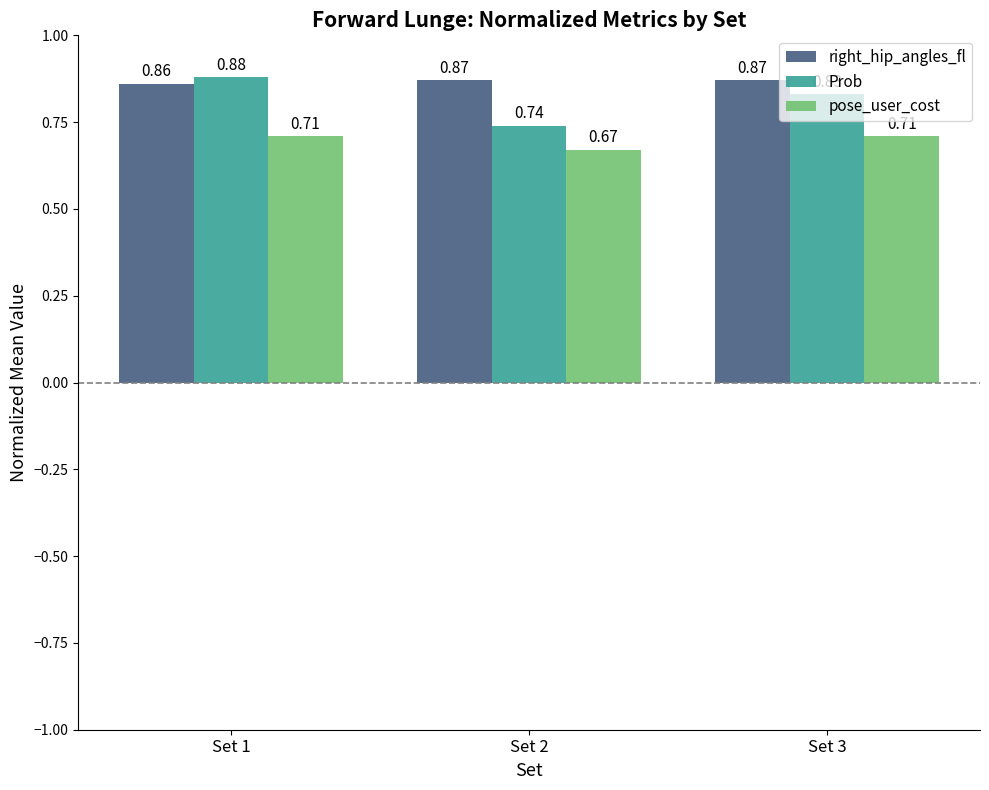

At how many categories does at least one series exceed 0?

3